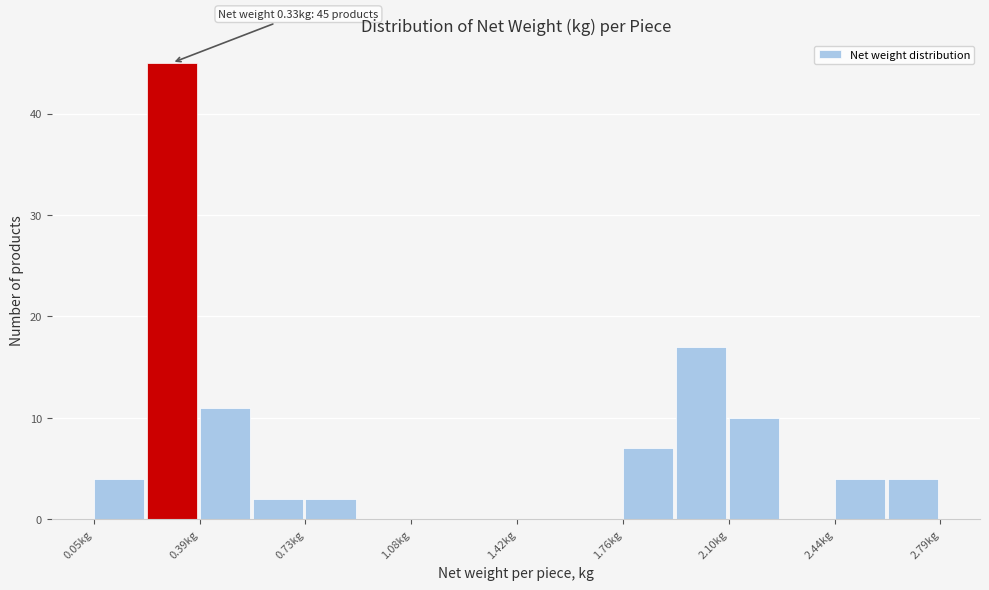

Around what value on the x-axis is the tallest bar? Give the approximate position of its centre, as read against the axis.

0.30